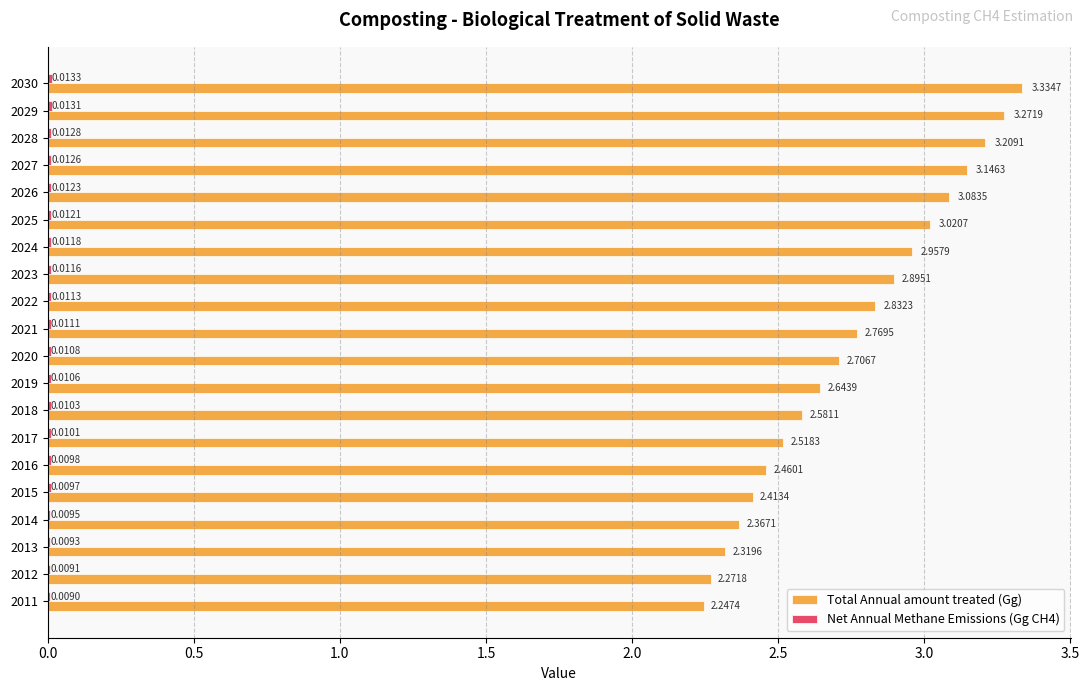

Which series has the largest total across all categories?

Total Annual amount treated (Gg)